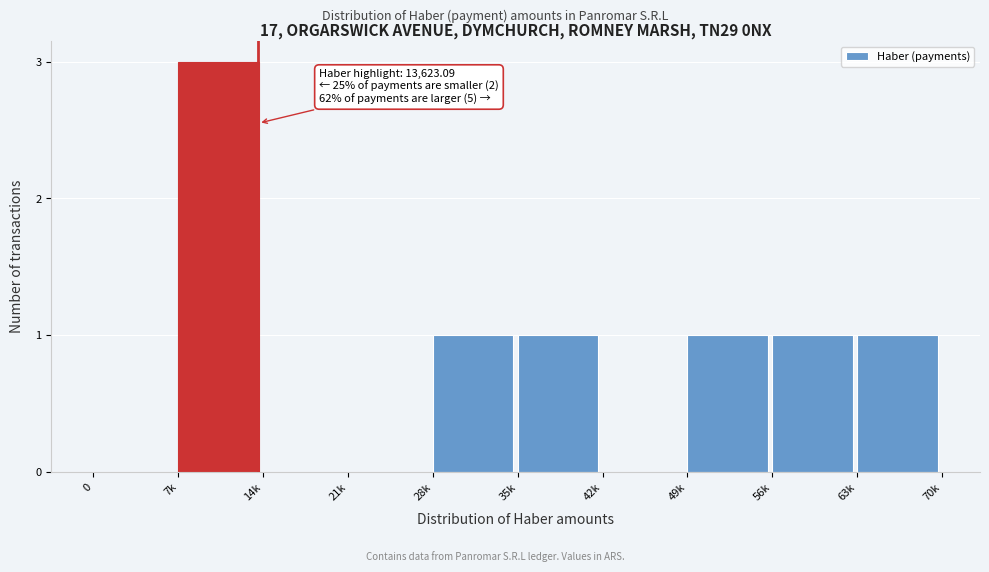

Reading left to right, what are all the values shown in this chart?

0=0	7k=3	14k=0	21k=0	28k=1	35k=1	42k=0	49k=1	56k=1	63k=1